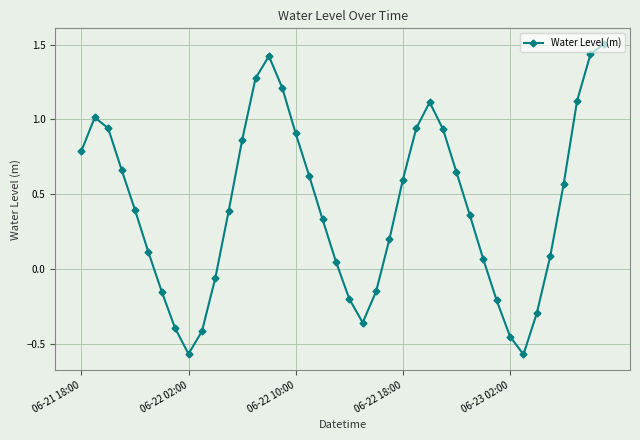

How many data points are less than 0?

12